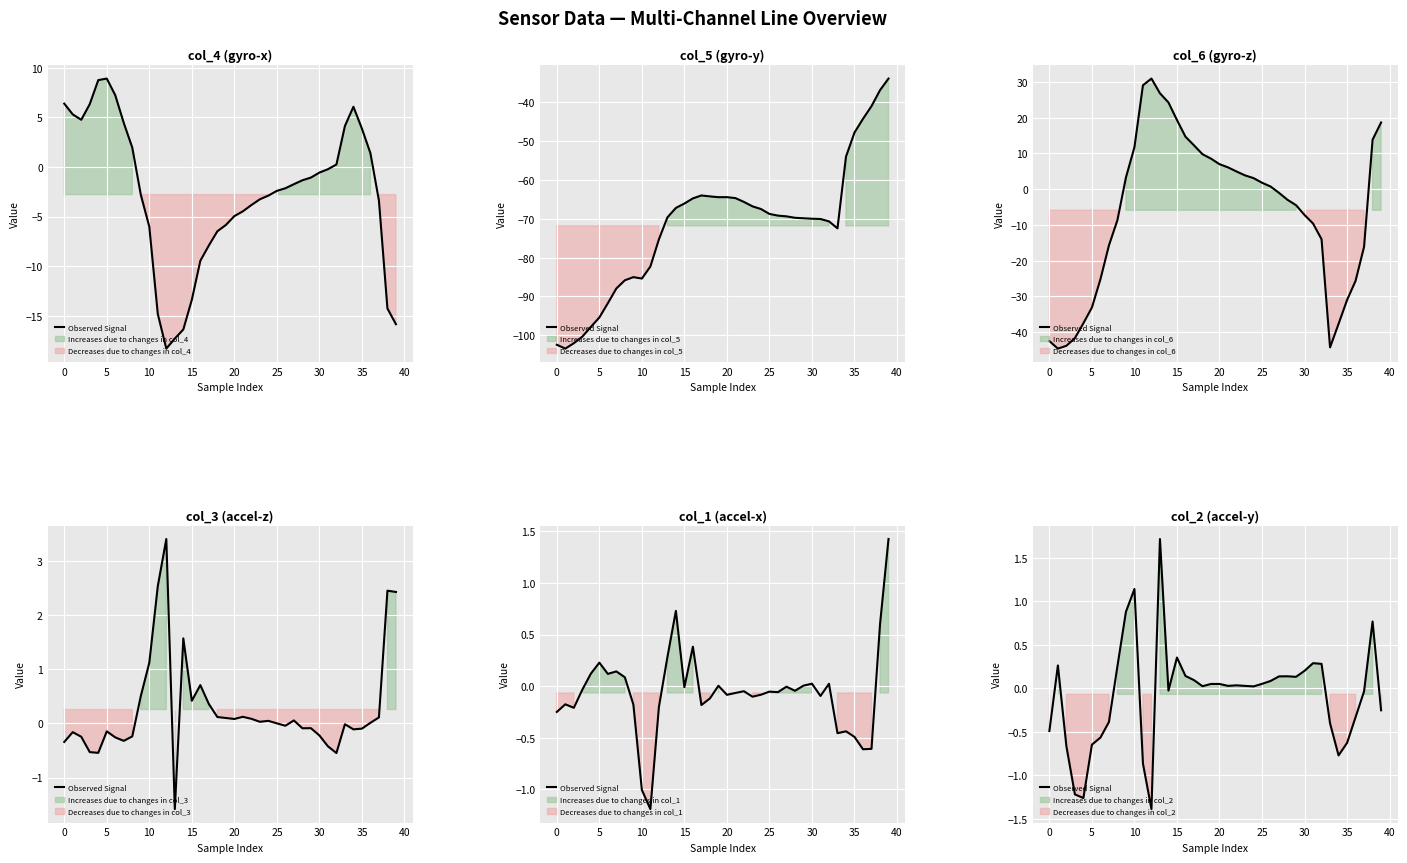

Is it true that the value at 19 is 0.0?

True